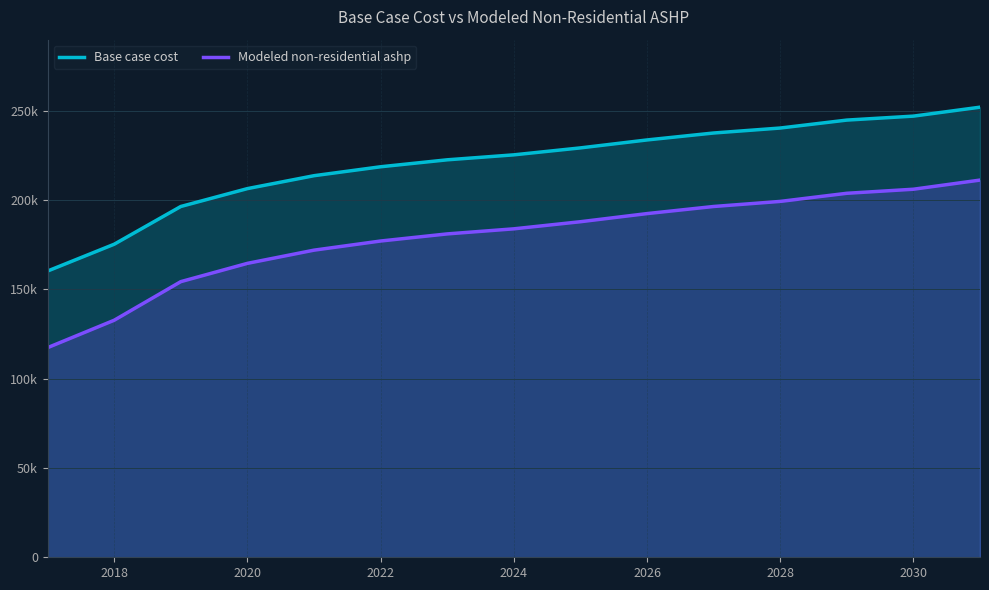

What is the difference between the second highest and minimum values in the Base case cost series?

86748.0